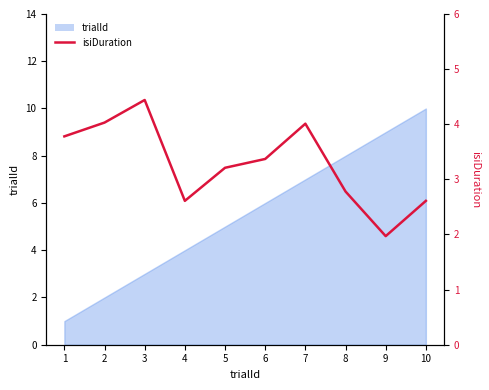

What is the sum of all values?

32.8